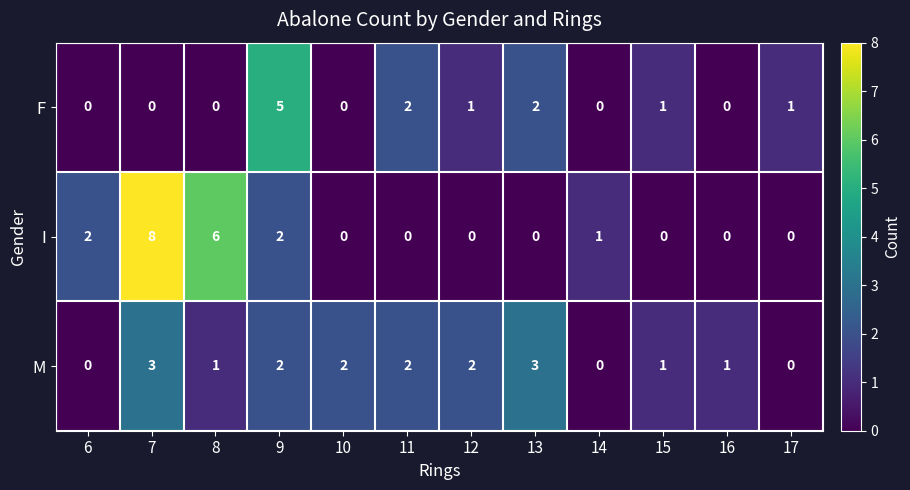

At which category is the sum across all series the highest?

7